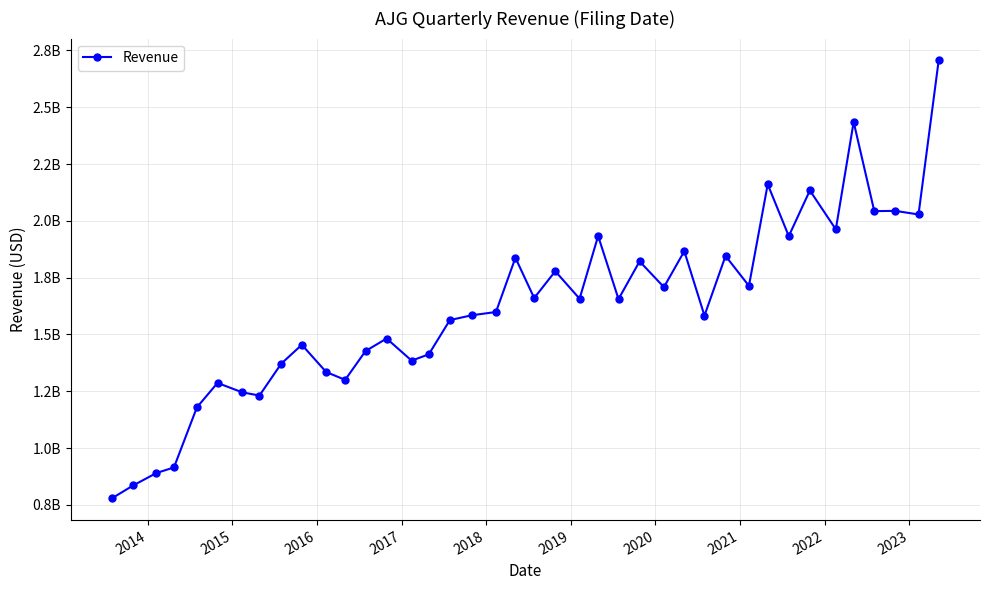

Reading left to right, extract all data points from this chart.

779500000	835800000	890200000	915000000	1179300000	1286800000	1245400000	1231300000	1371400000	1454800000	1334900000	1300400000	1427100000	1482300000	1385000000	1412700000	1563400000	1584500000	1599000000	1837700000	1660400000	1778500000	1657400000	1933500000	1655900000	1821900000	1708400000	1866700000	1583000000	1845700000	1714000000	2160900000	1932900000	2133900000	1962800000	2435300000	2043000000	2044000000	2028300000	2706000000